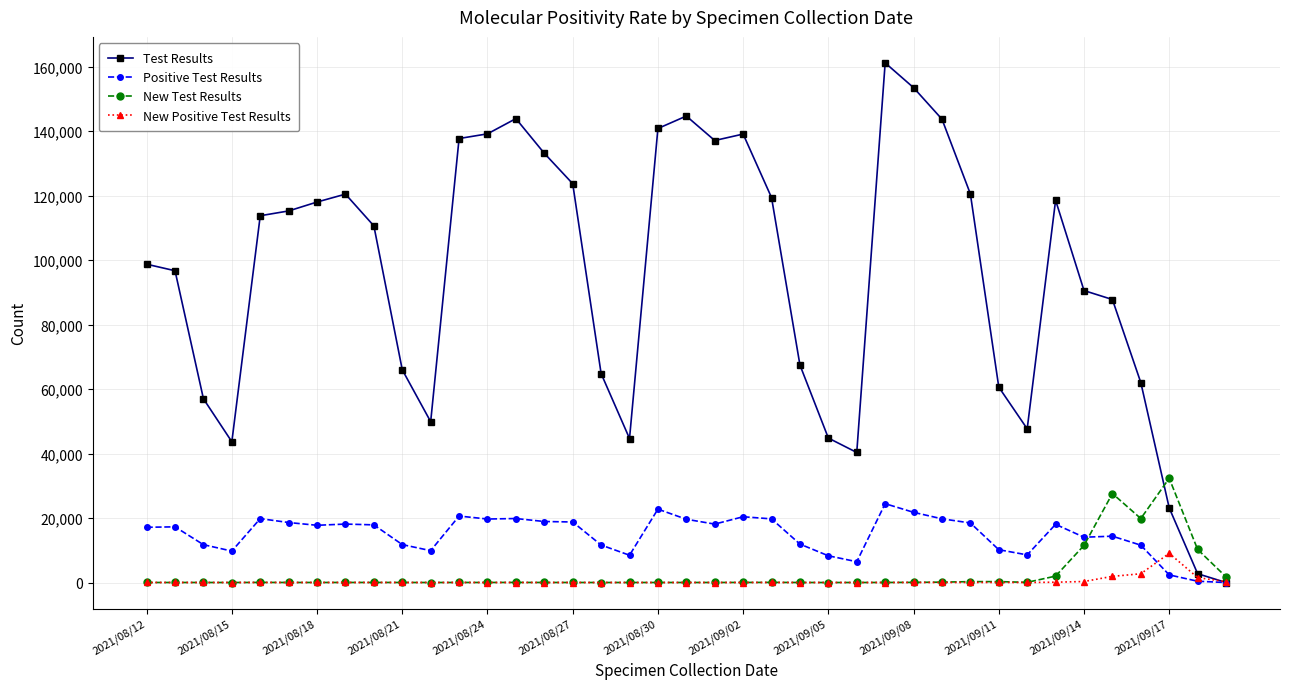

Rank the series by their maximum value, from lowest to highest.

New Positive Test Results, Positive Test Results, New Test Results, Test Results